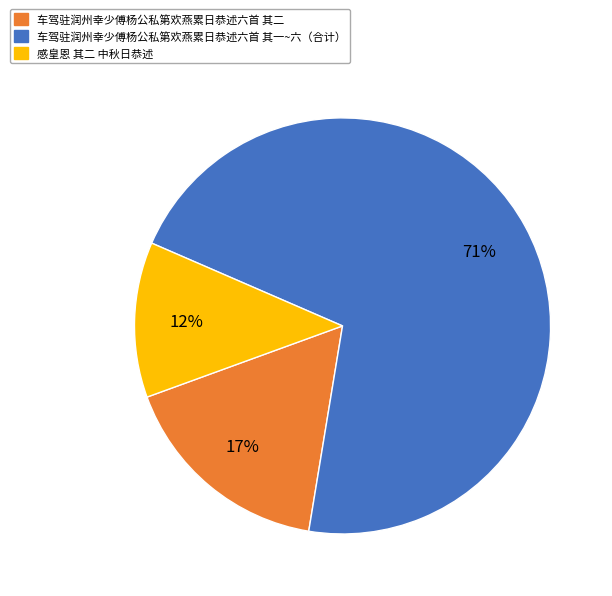

To the nearest percent, what is the average slice percentage?

33%